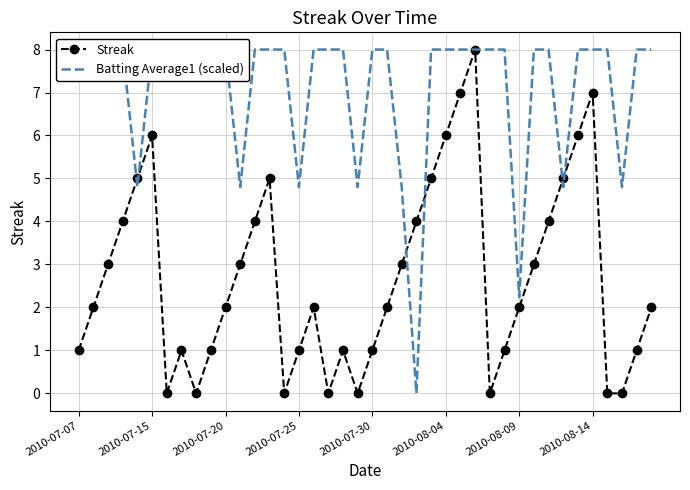

True or false: Streak has more than 0 points higher than both neighbors.

True